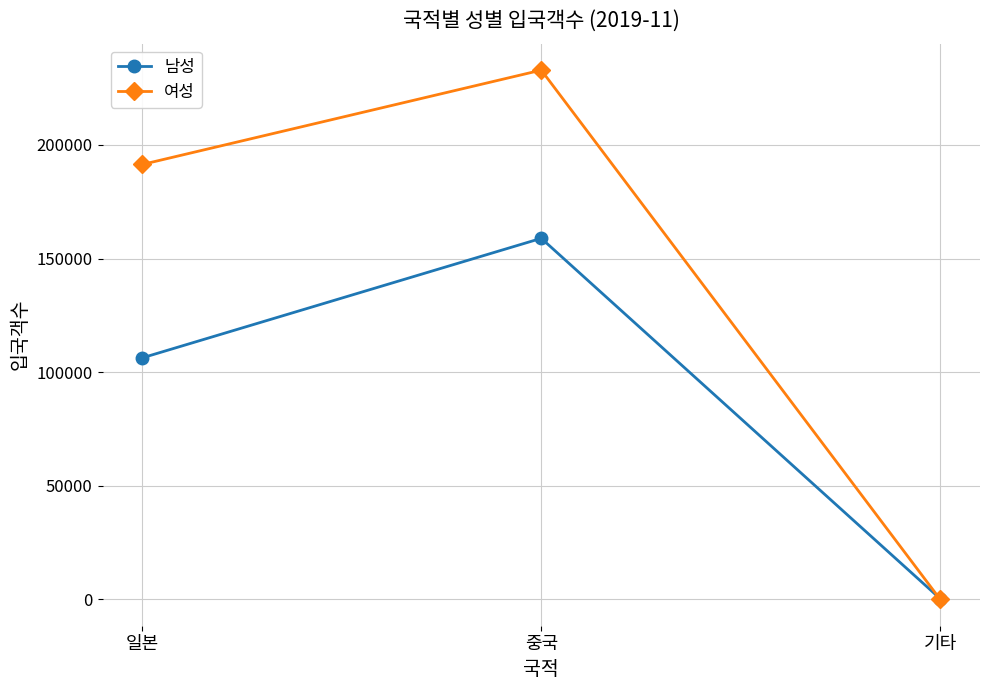

How many distinct data groups are displayed?

2